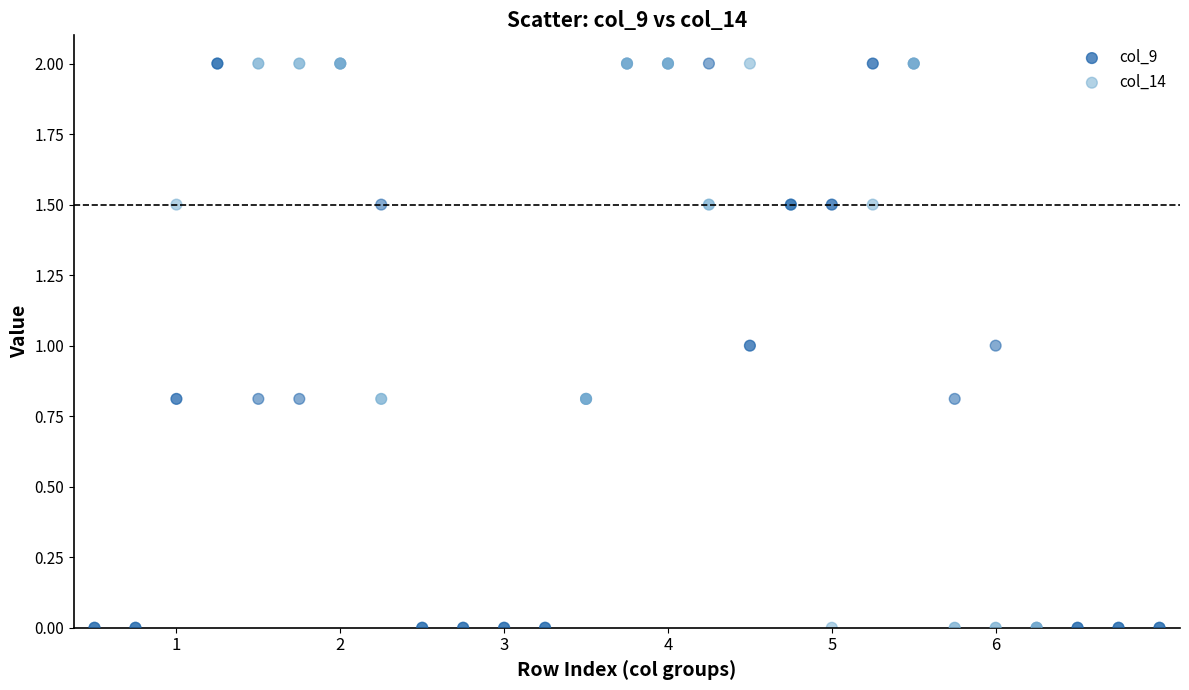

What are all the series names shown in the legend?

col_9, col_14